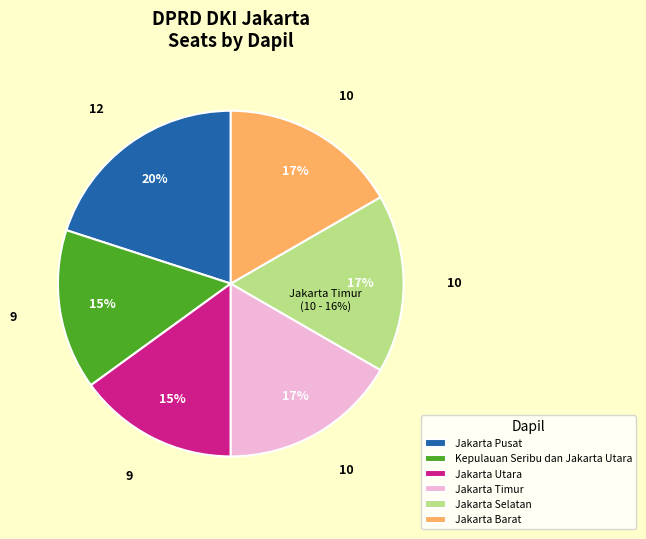

To the nearest percent, what is the difference between the Jakarta Barat and Jakarta Pusat slice percentages?

3%